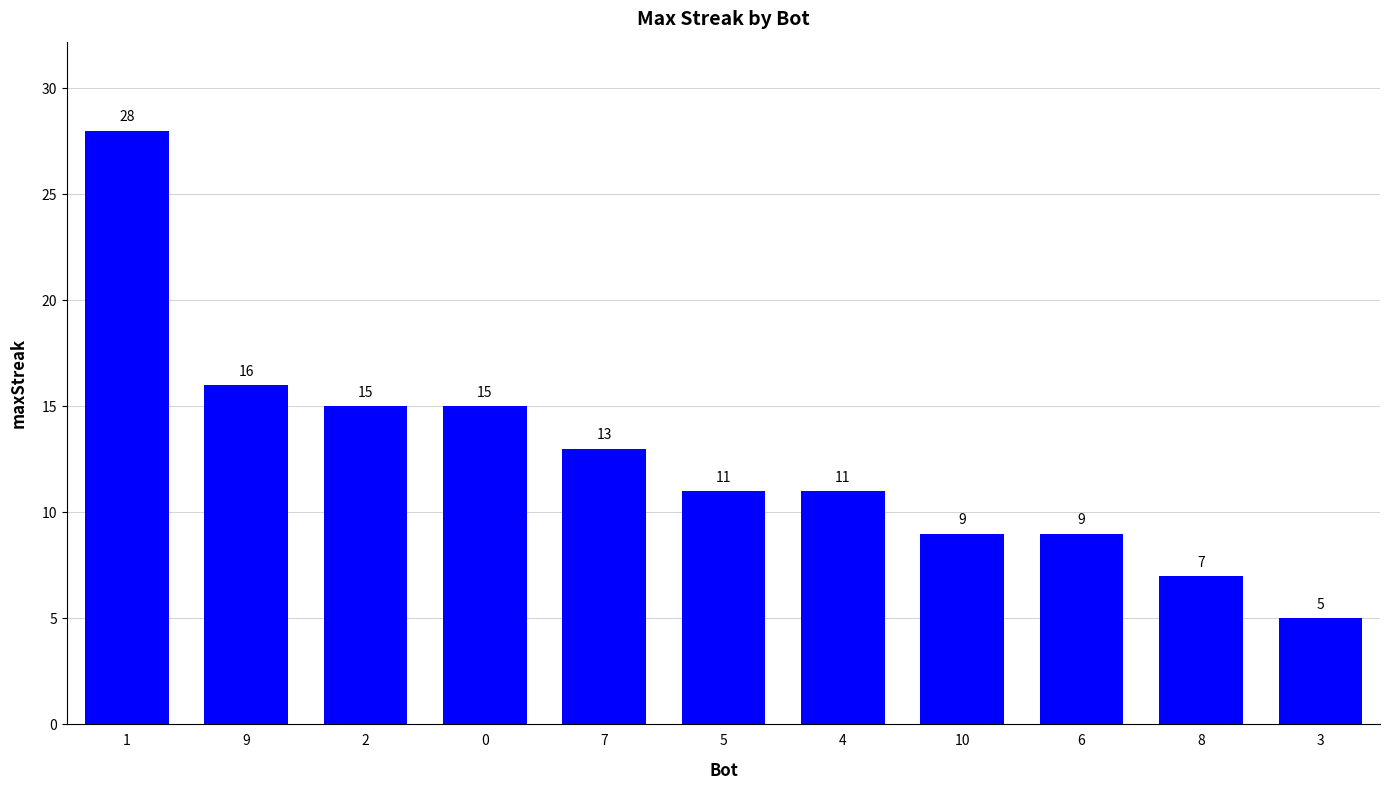

At which label is the value closest to 16?

9